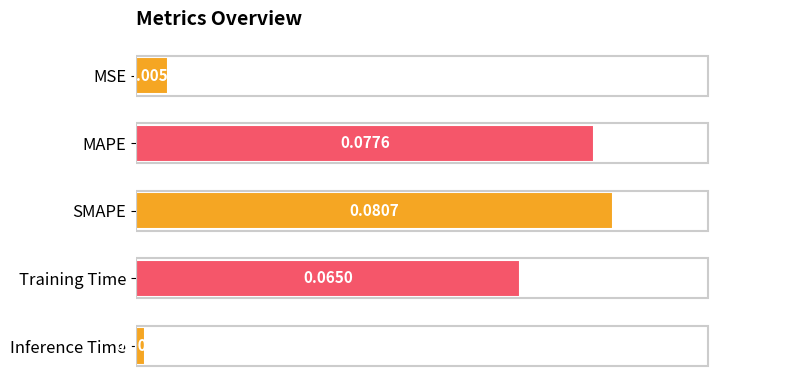

List the labels in order of value, largest first.

SMAPE, MAPE, Training Time, MSE, Inference Time